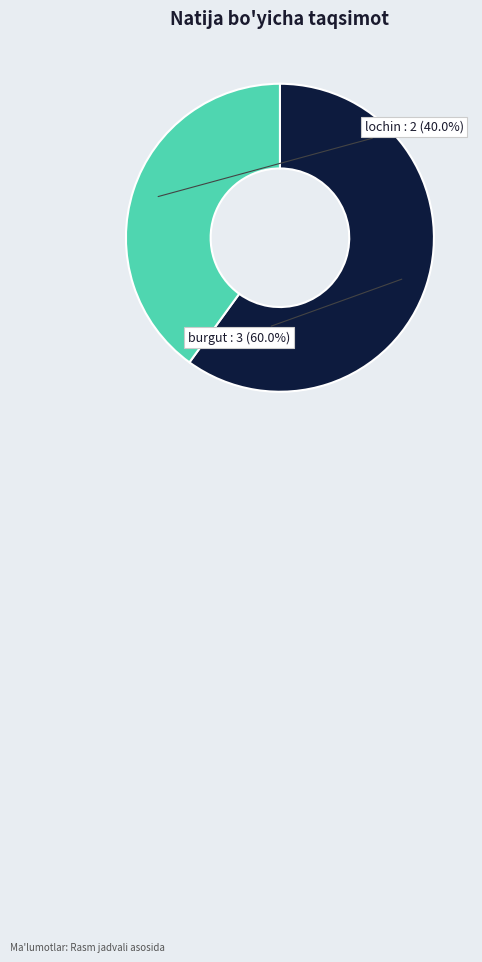

Count the number of slices in the pie.

2